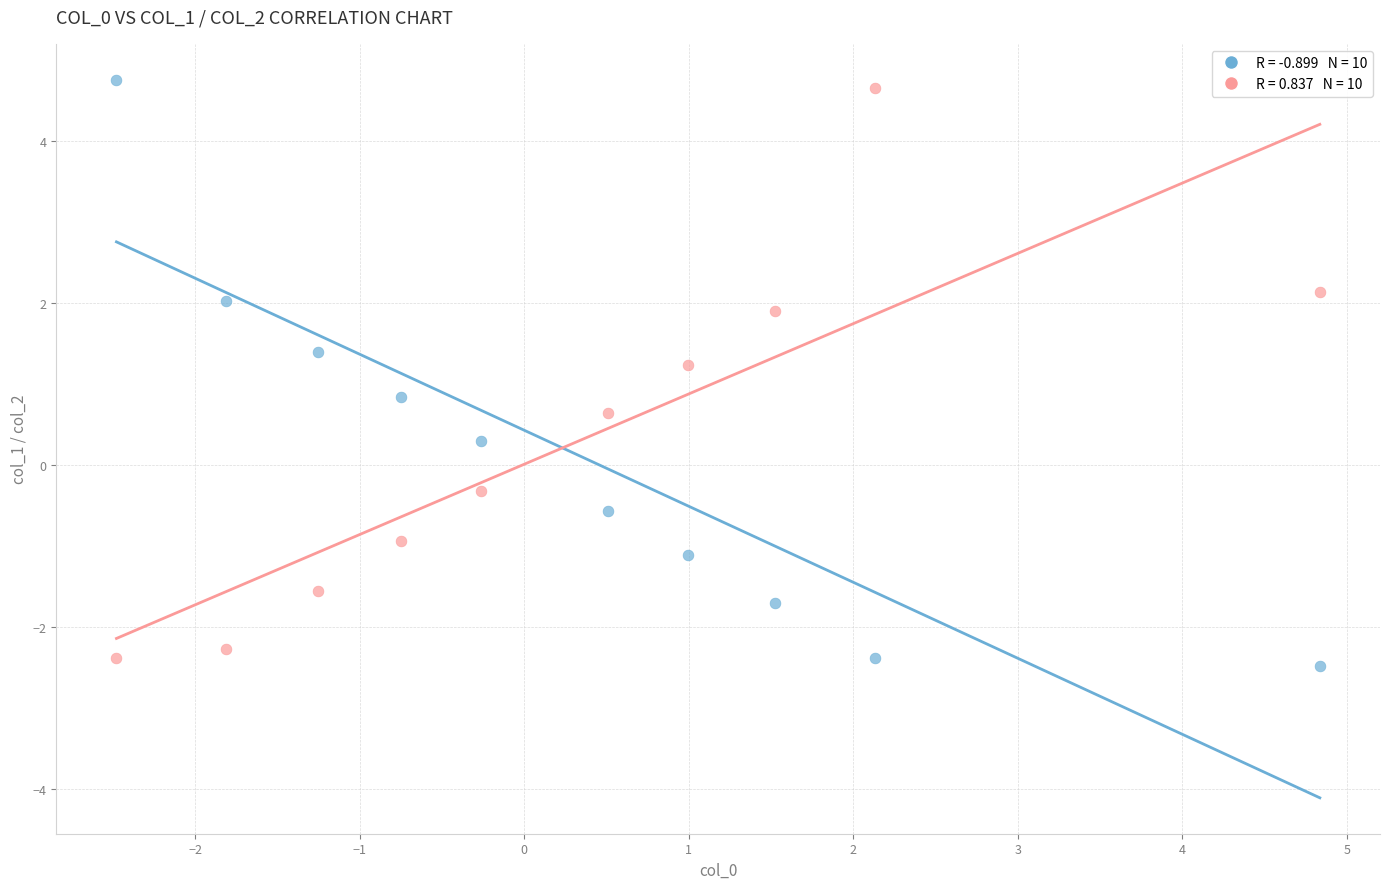

Across all data points, what is the range of X values (max minus min)?

7.3